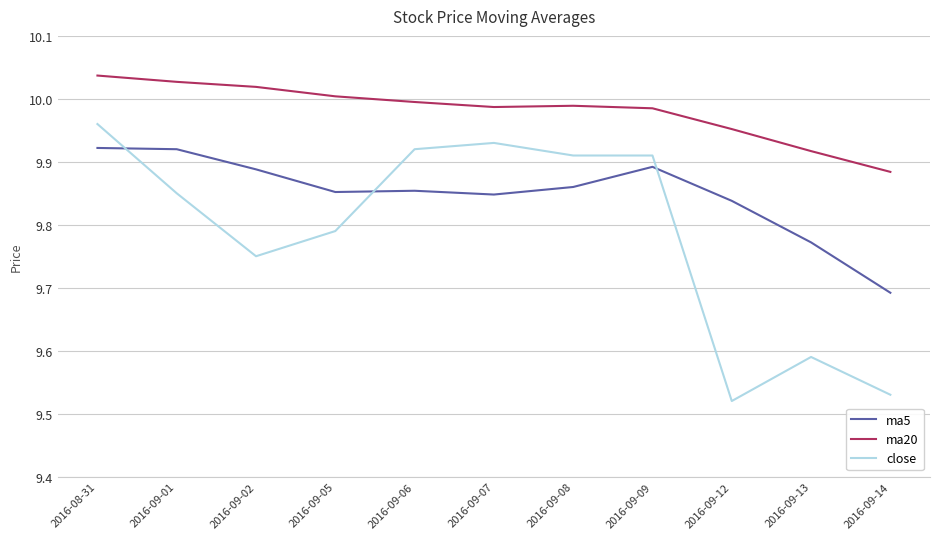

What is the total value across all series at 2016-09-02?

29.7